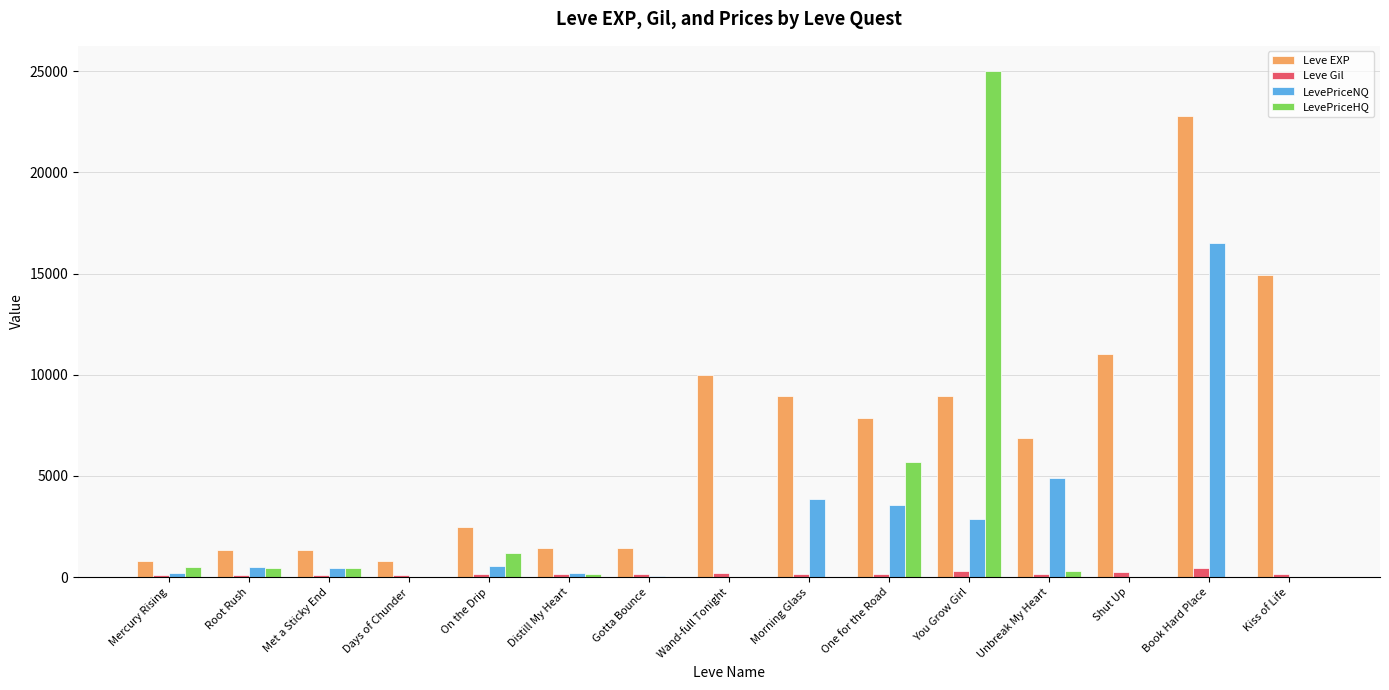

True or false: Leve EXP has a value of 26237 at Kiss of Life.

False